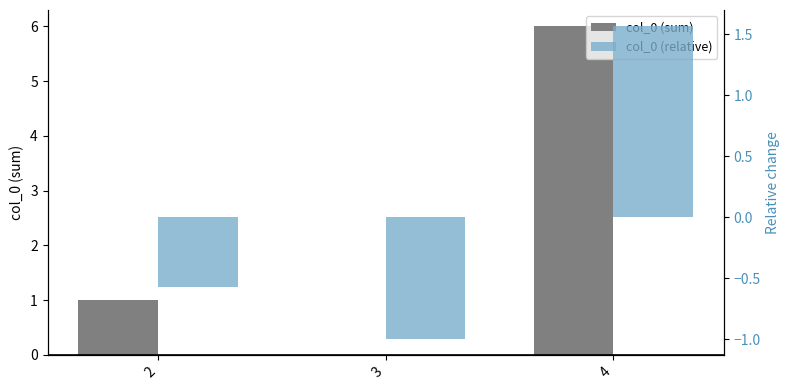

Where does the col_0 (sum) series first go above 1?

4